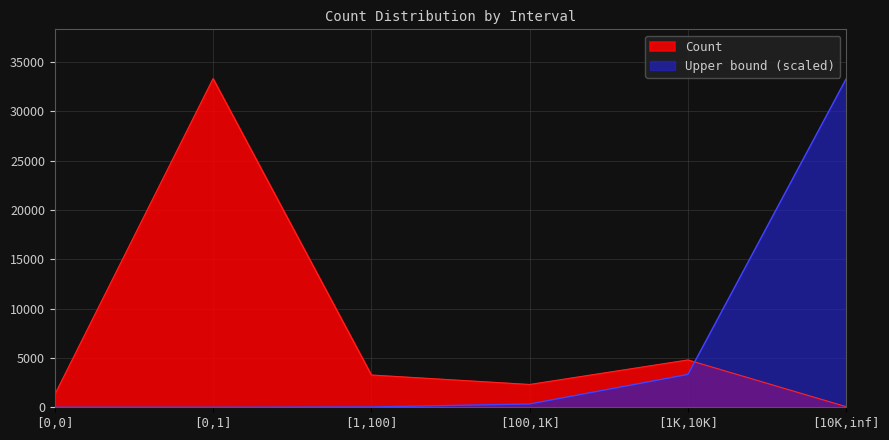

What is the total value across all series at [0,0]?

1286.0